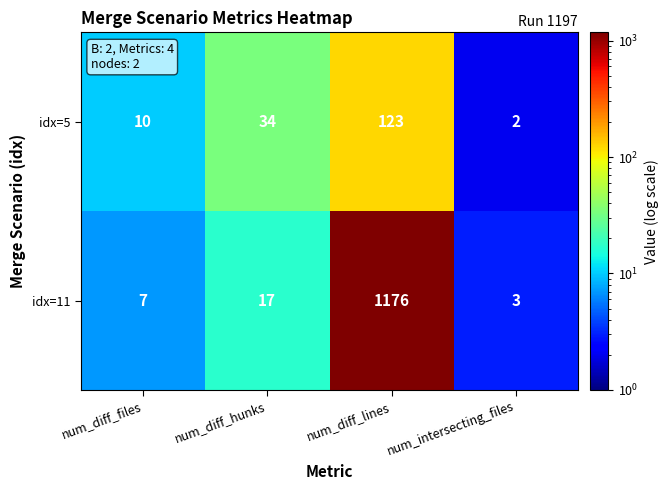

What is the greatest value displayed?

1176